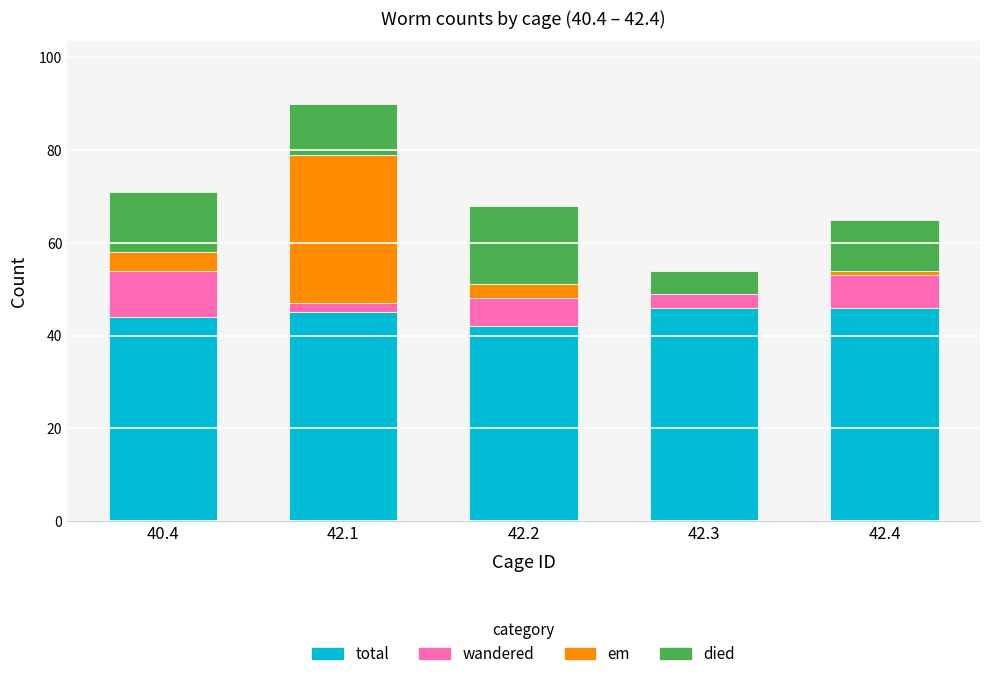

Reading right to left, transcribe the values for total.

42.4=46	42.3=46	42.2=42	42.1=45	40.4=44